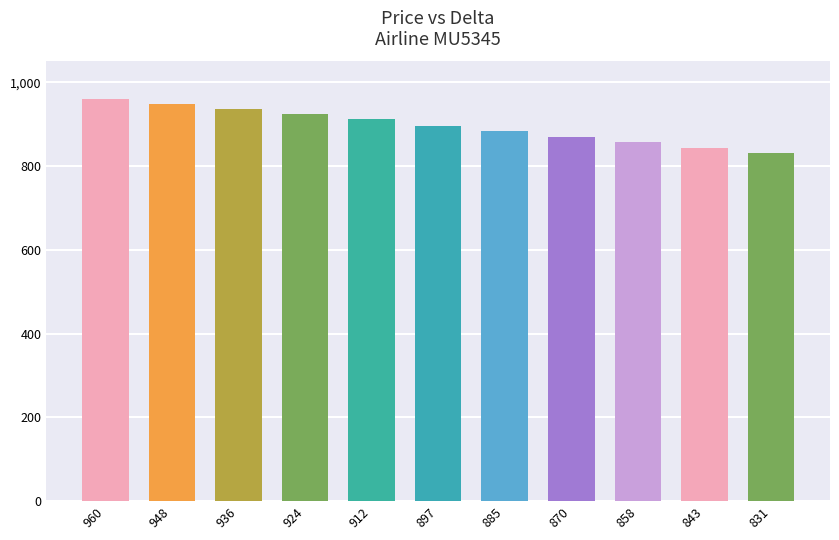

The value at 948 is 948. True or false?

True